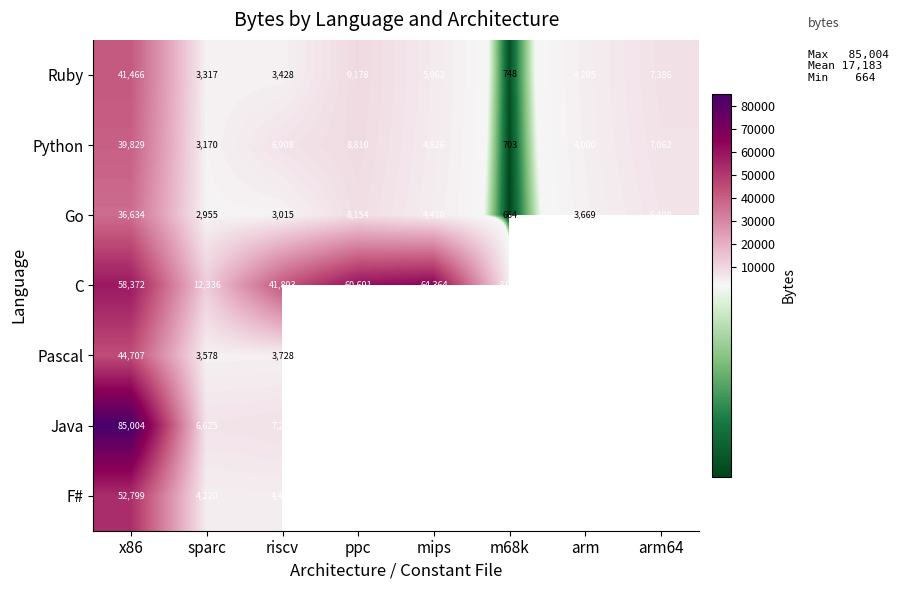

List the labels in order of Ruby value, largest first.

x86, ppc, arm64, mips, arm, riscv, sparc, m68k